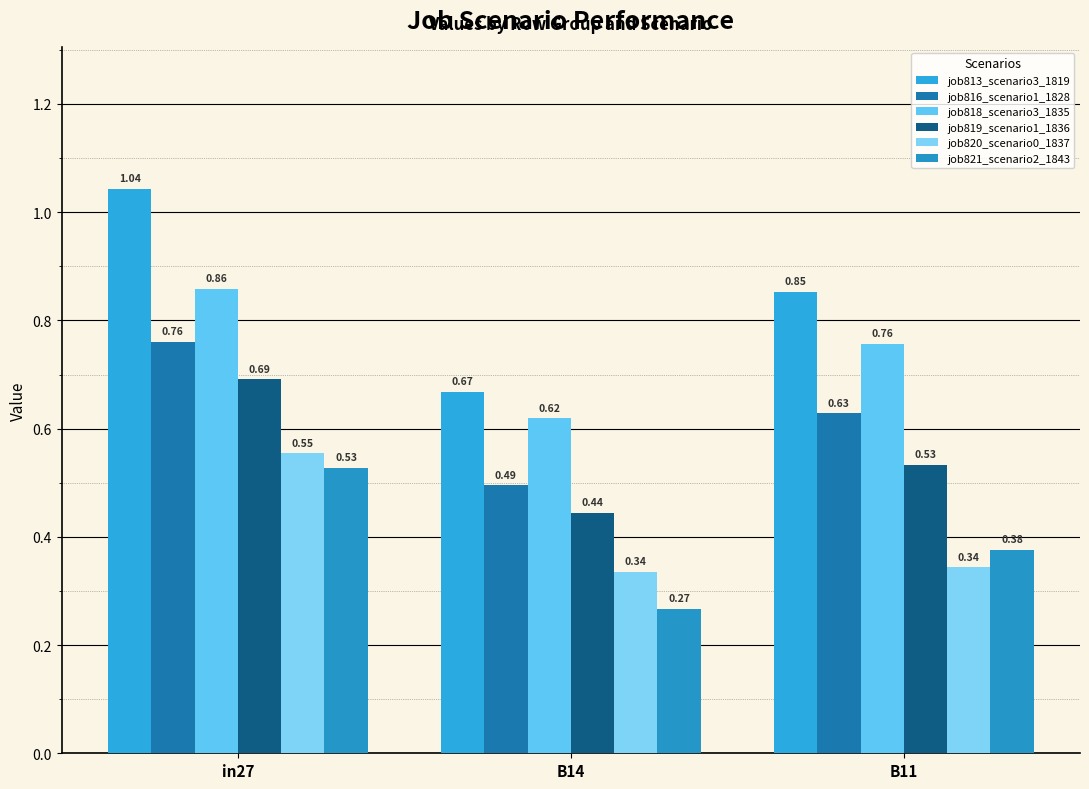

What position from the right is B14?

2